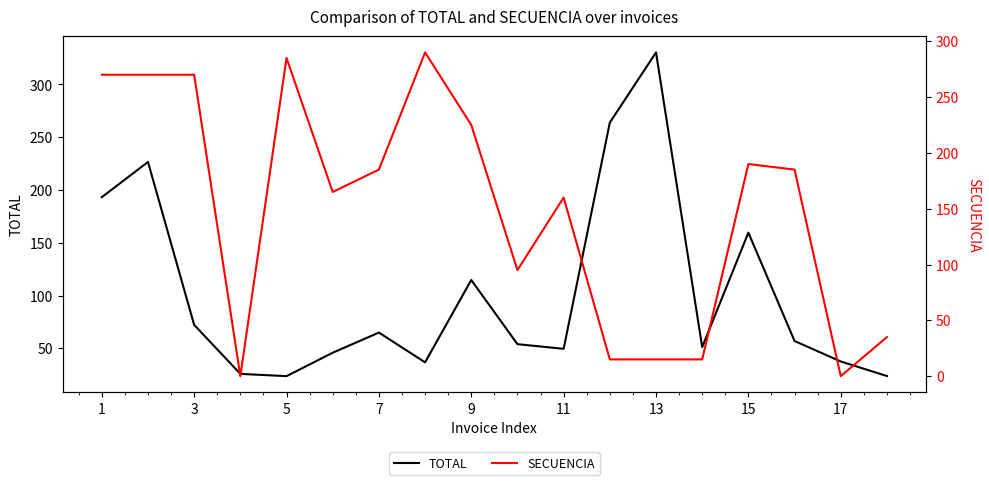

Which category has the highest value in the TOTAL series?

13